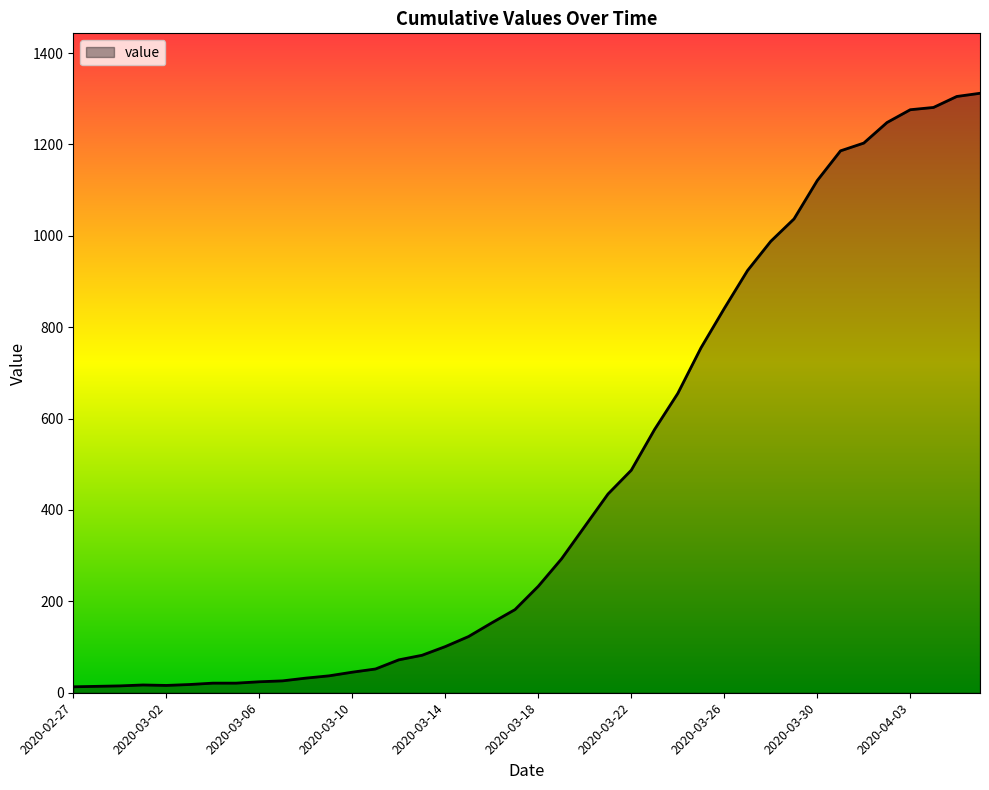

What is the difference between the maximum and minimum values?

1299